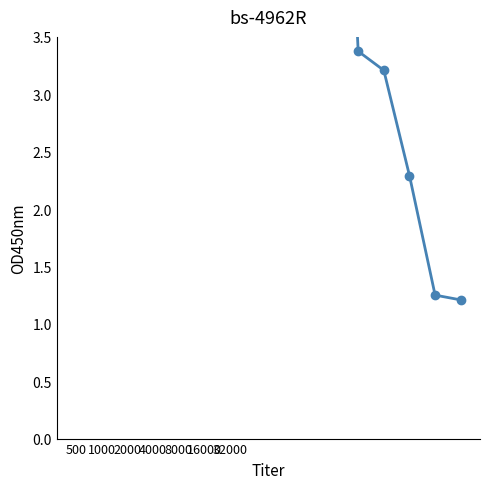

What is the change in value from 1000 to 8000?

-3.2